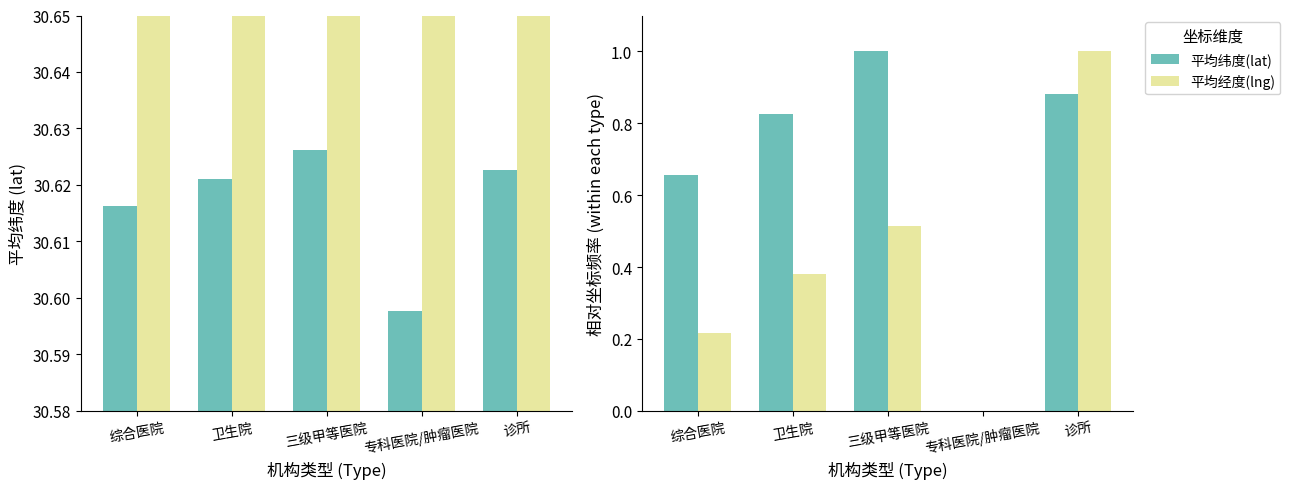

What position from the right is 诊所?

1